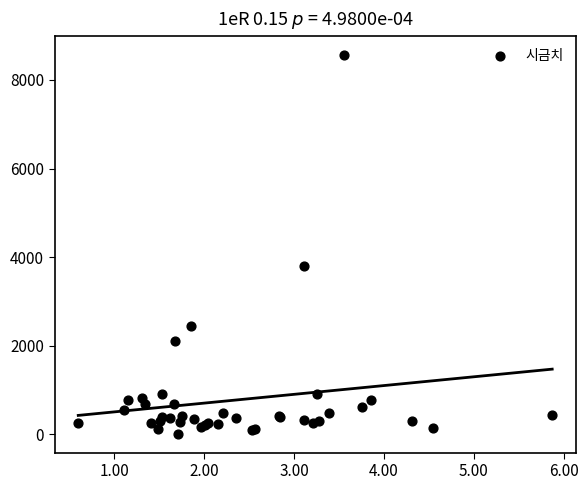

What Y value in the scatter plot is closest to 4287?

3804.9